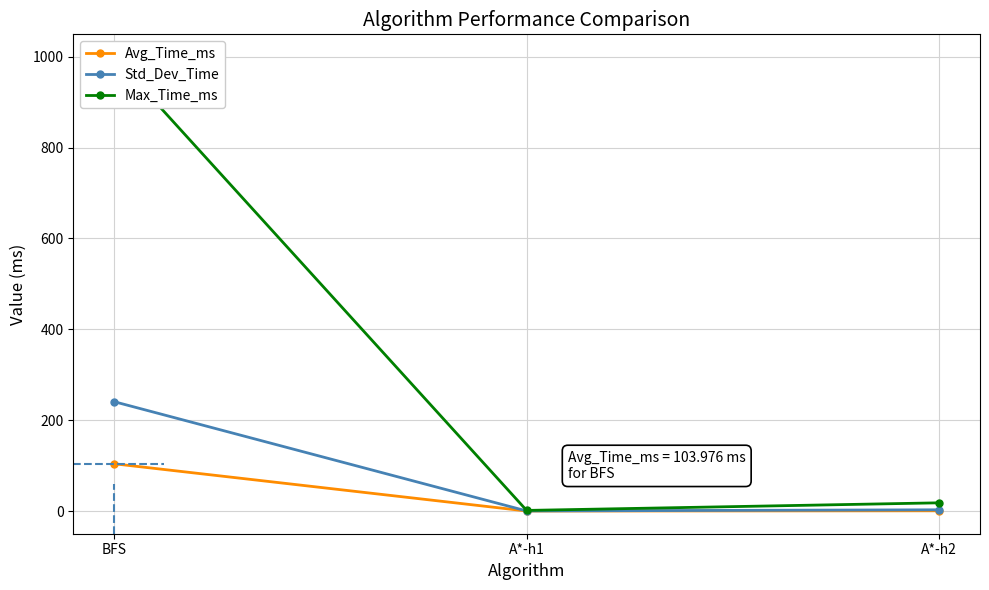

At how many categories does at least one series exceed 67?

1